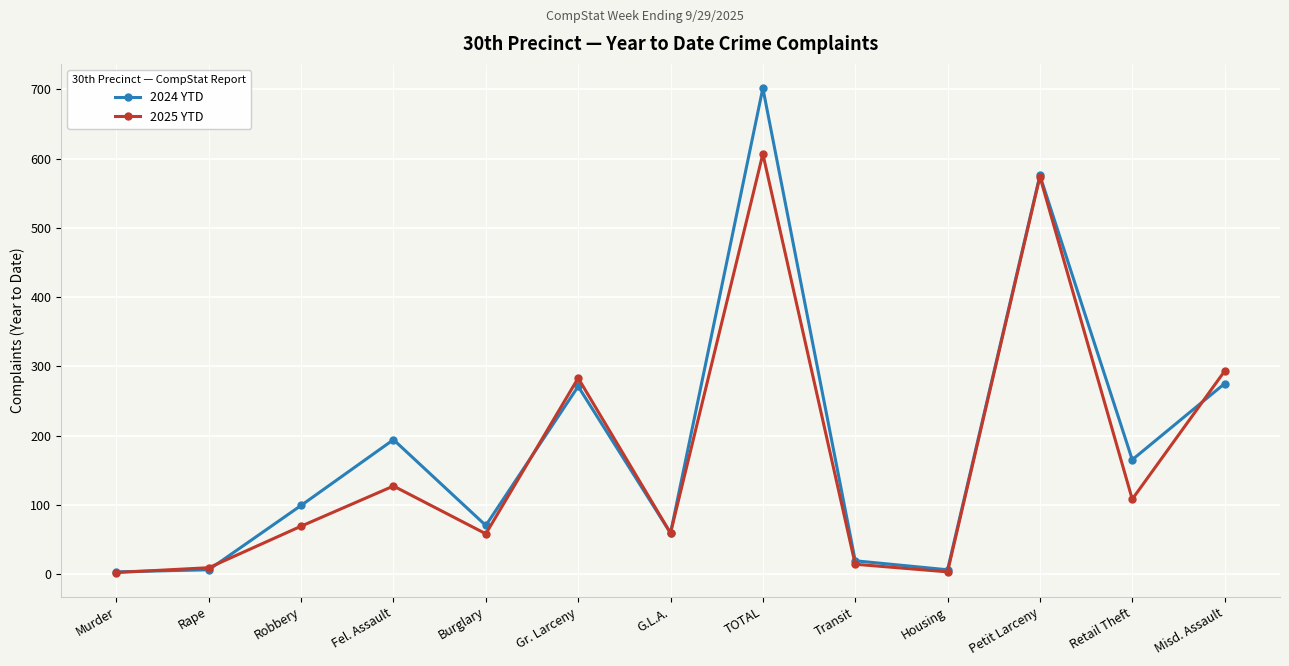

True or false: 2024 YTD has a value of 6 at Rape.

True